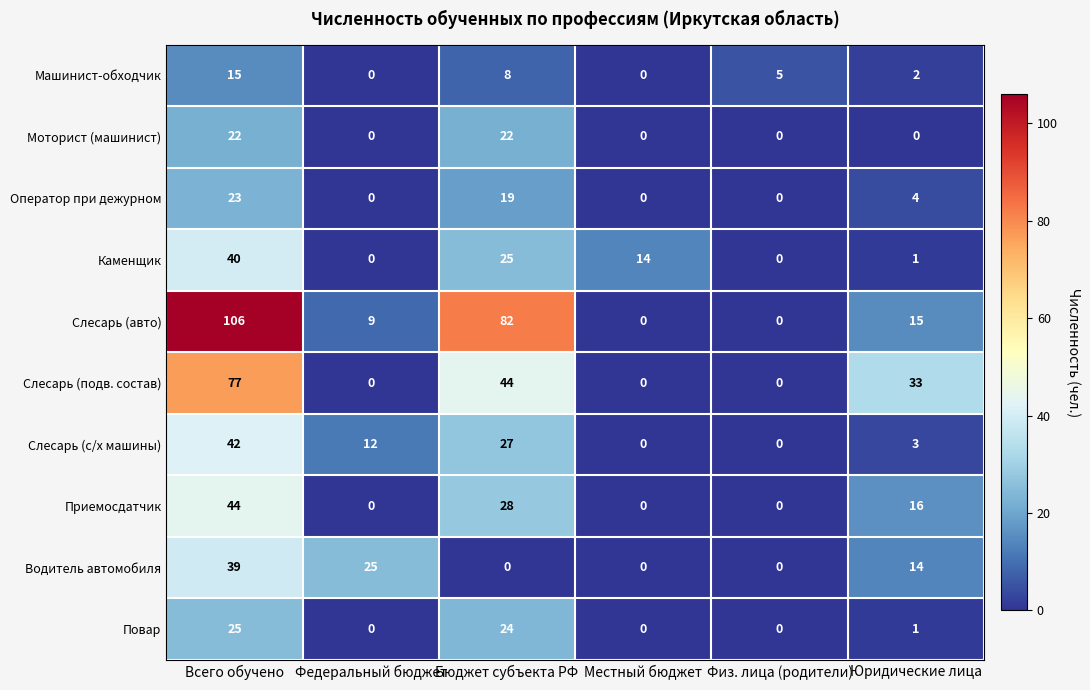

Which series has the largest range (max minus min)?

Слесарь (авто)